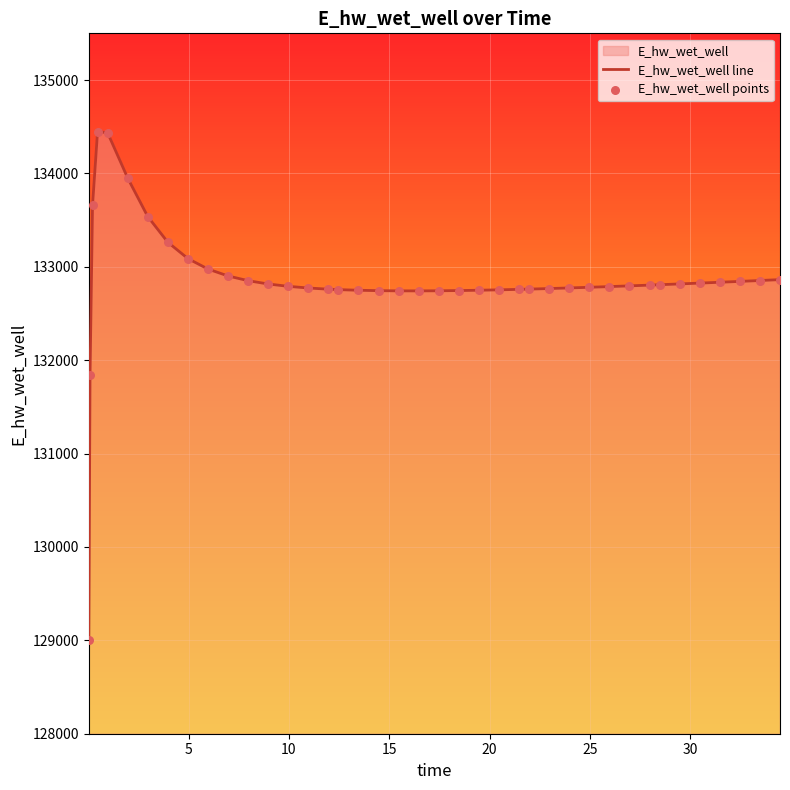

What is the greatest value displayed?

134447.8